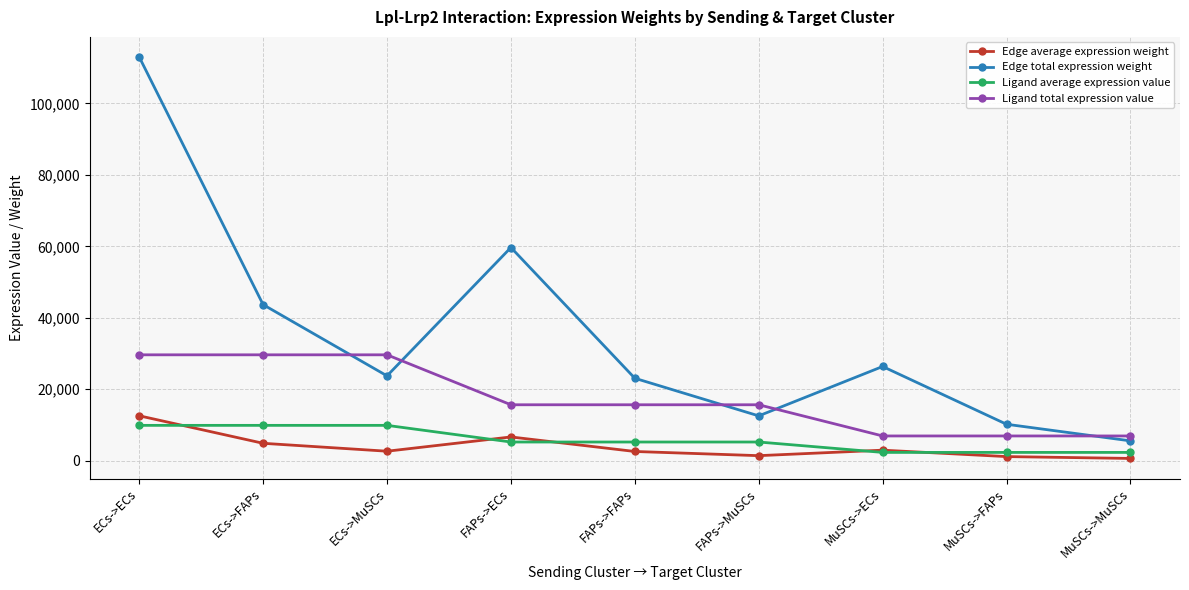

Where is Edge average expression weight nearest to the value 6585?

FAPs->ECs